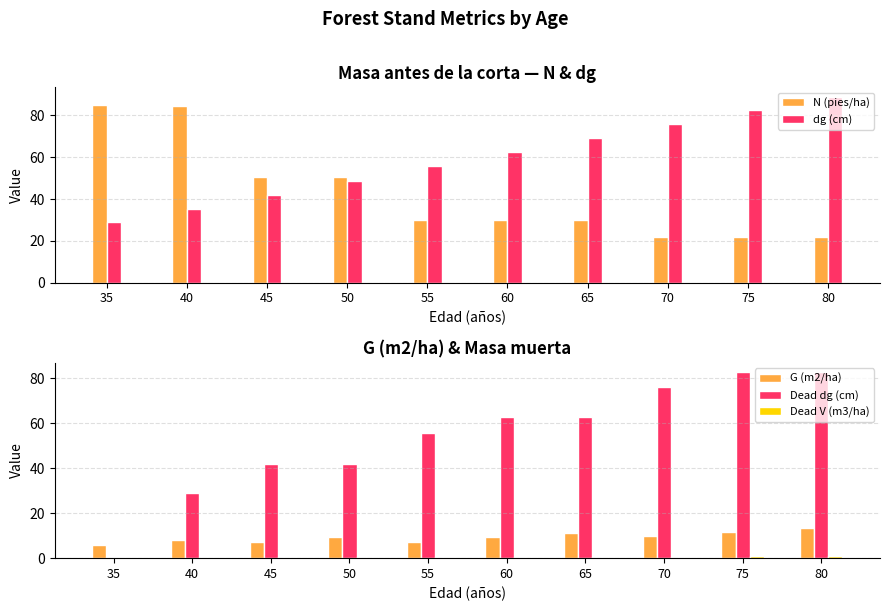

Which series has the widest spread of values?

Dead dg (cm)